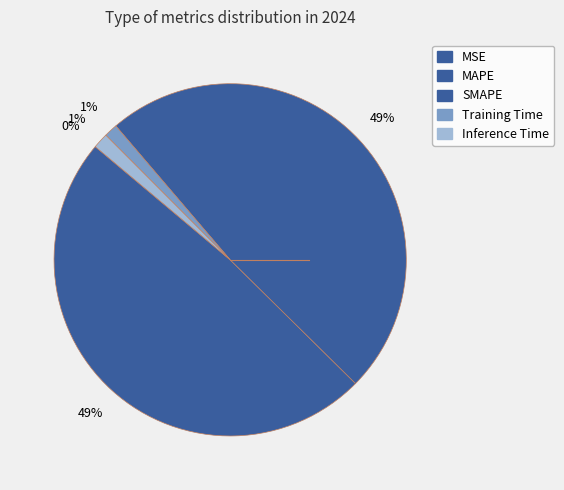

What percentage is the MAPE slice, to the nearest percent?

49%